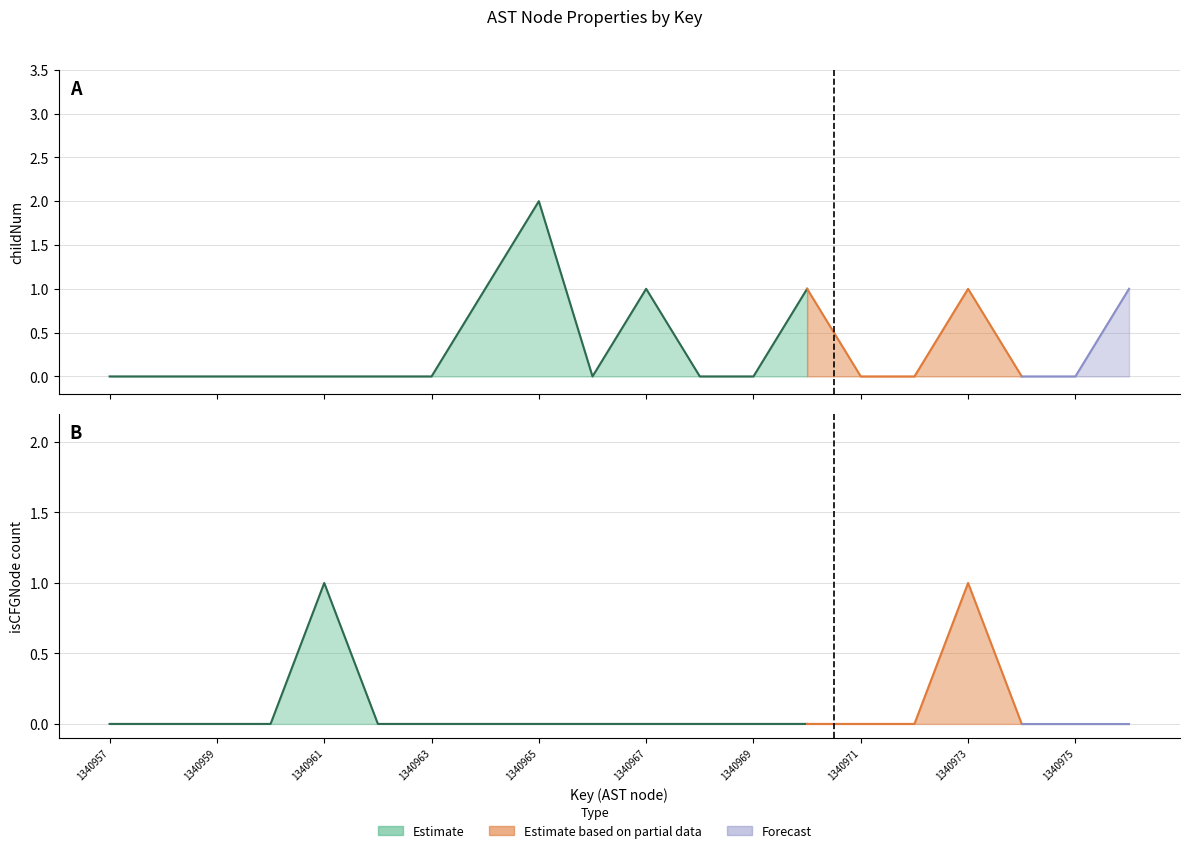

At which category is the sum across all series the highest?

1340965